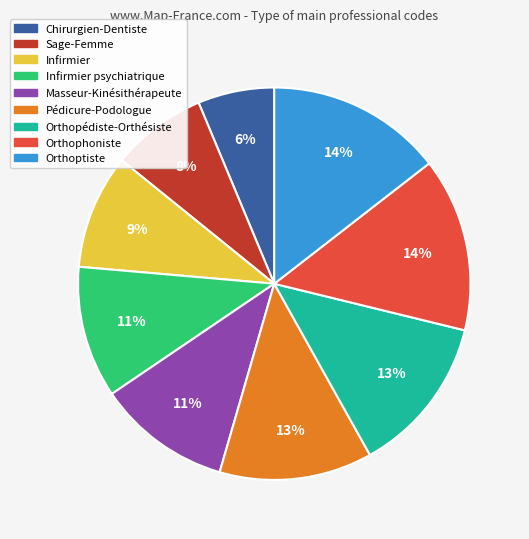

Count the number of slices in the pie.

9